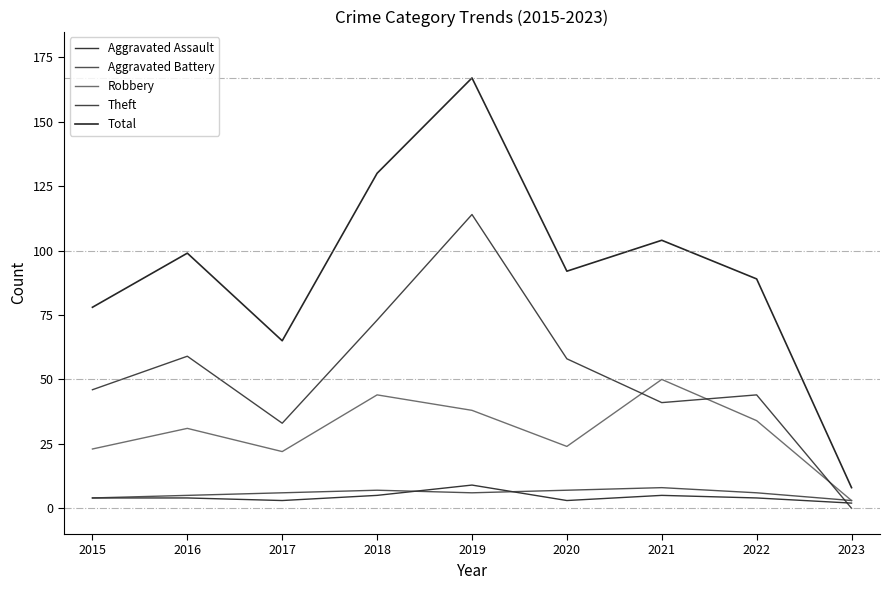

Which series has the largest total across all categories?

Total